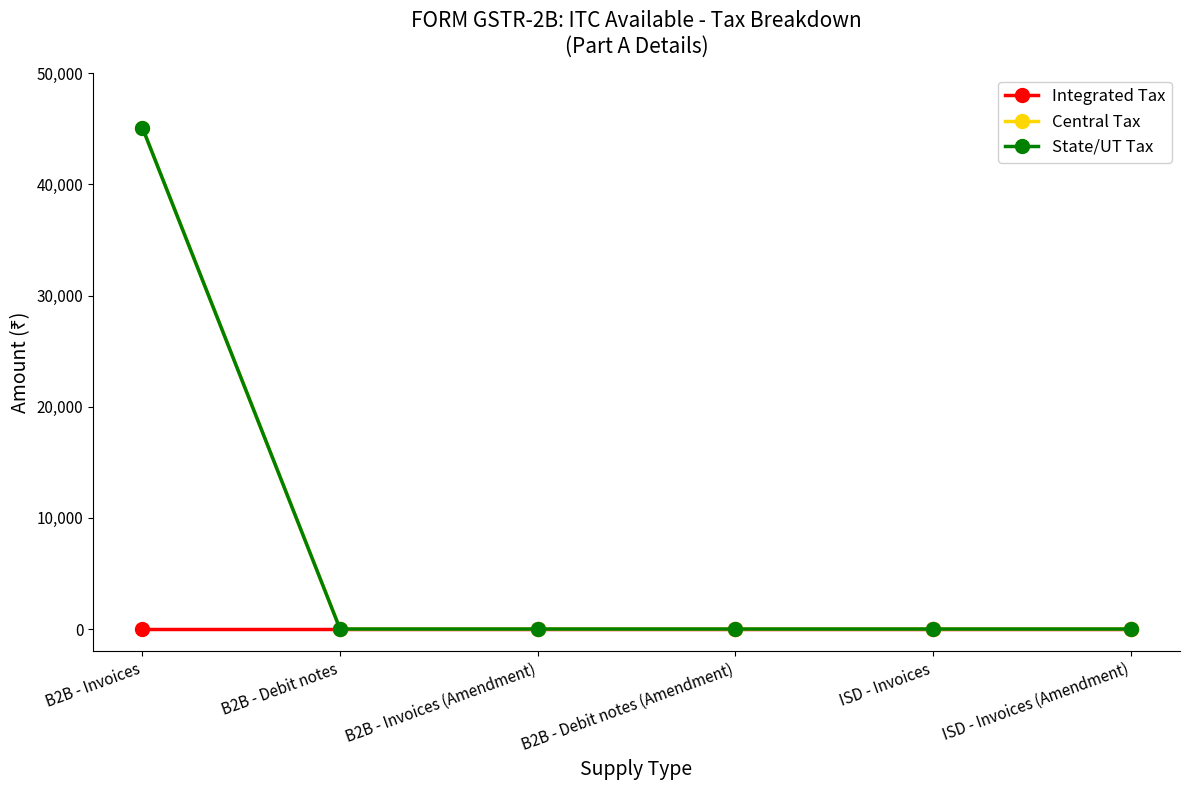

Does the chart have visible grid lines?

No